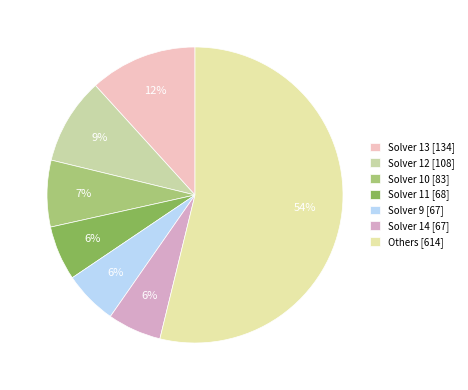

How many slices are in this pie chart?

7